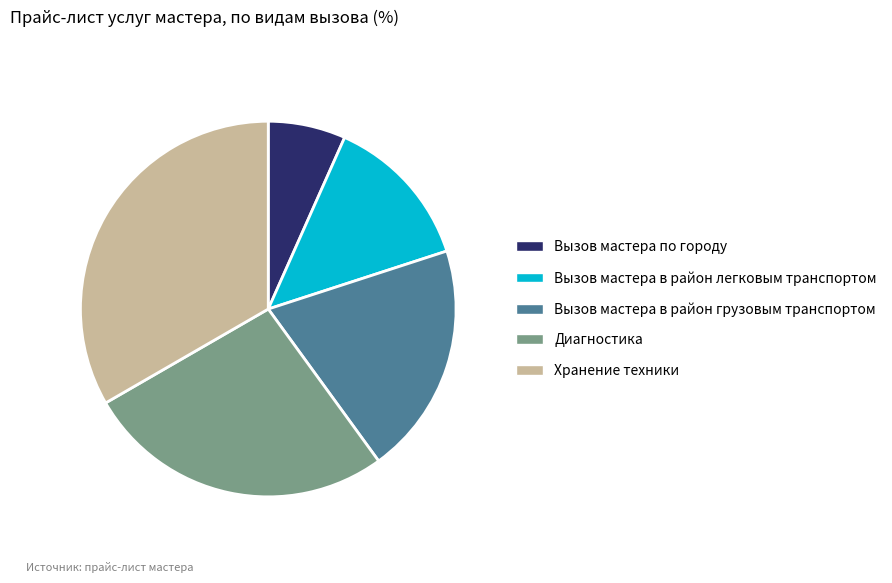

Approximately how many times larger is the value at Вызов мастера по городу compared to Вызов мастера в район грузовым транспортом?

0.3